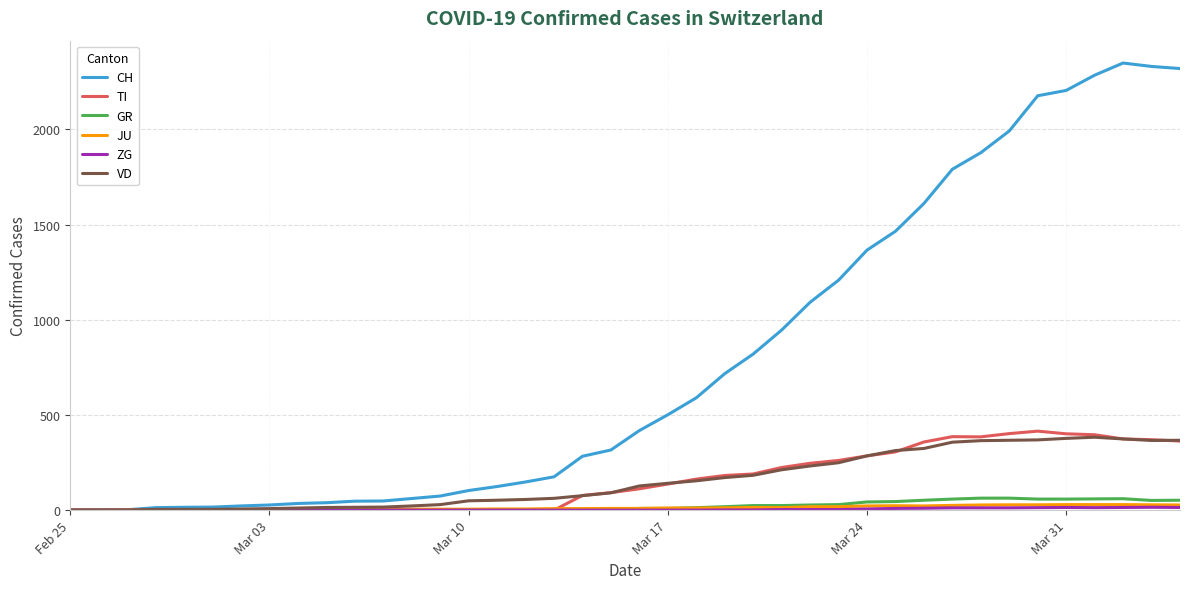

Which series has the largest total across all categories?

CH